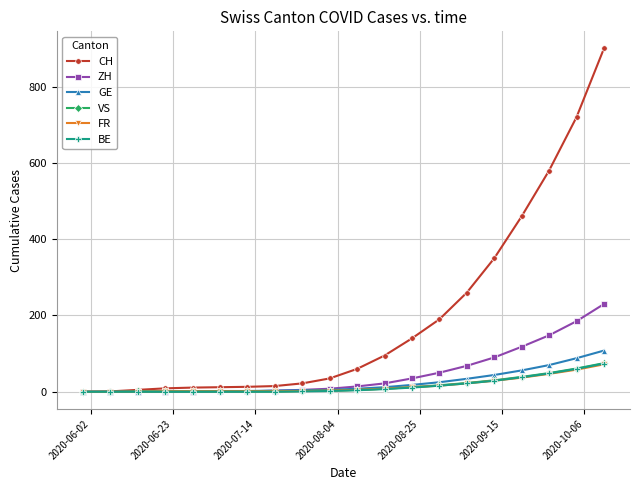

How many values in the ZH series are below 14?

10